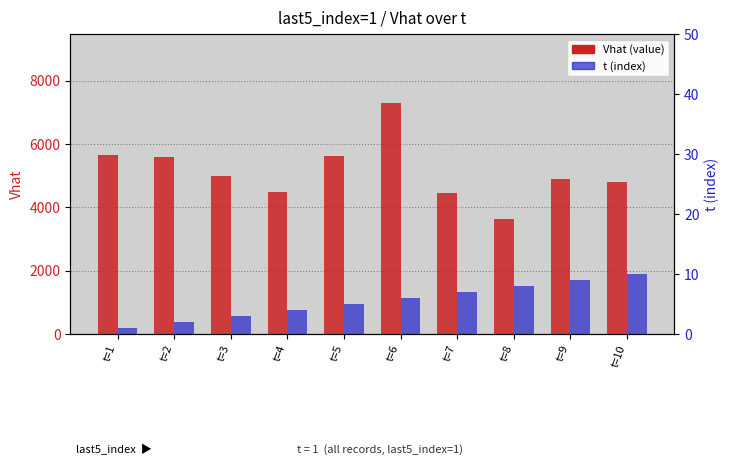

How many distinct data groups are displayed?

2